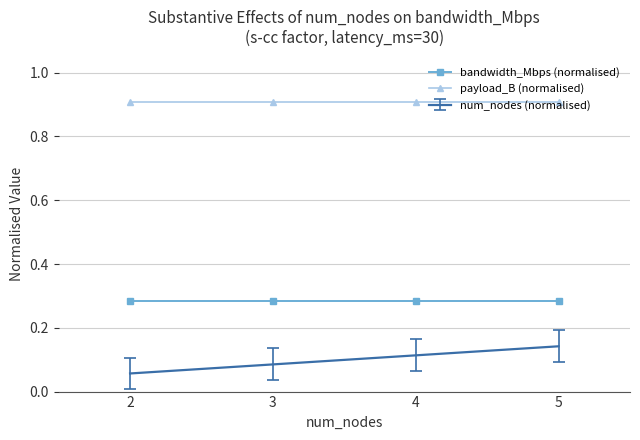

What is the approximate value of payload_B (normalised) at 2?

0.9